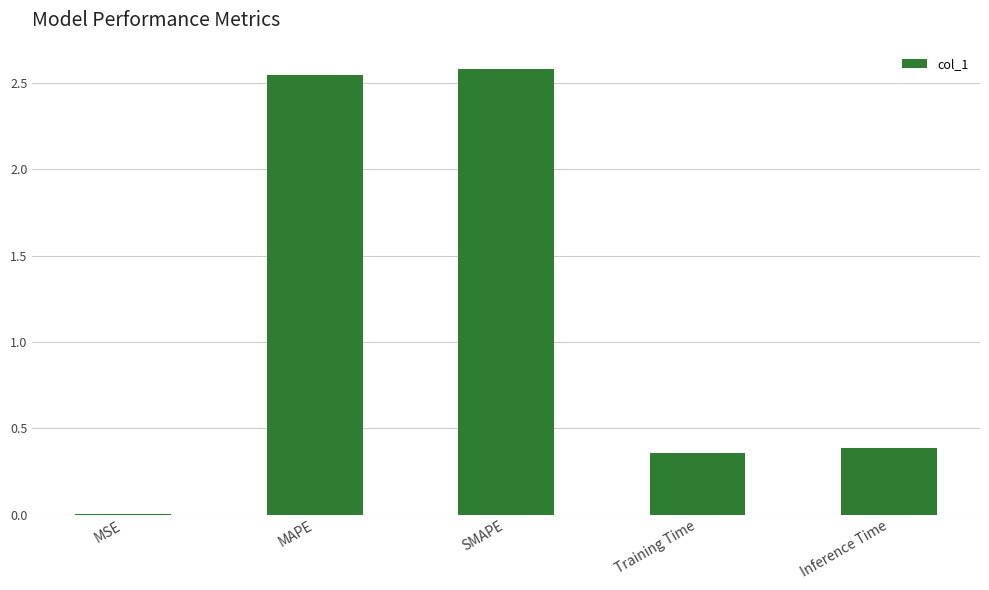

What is the sum of the values at SMAPE and MSE?

2.6